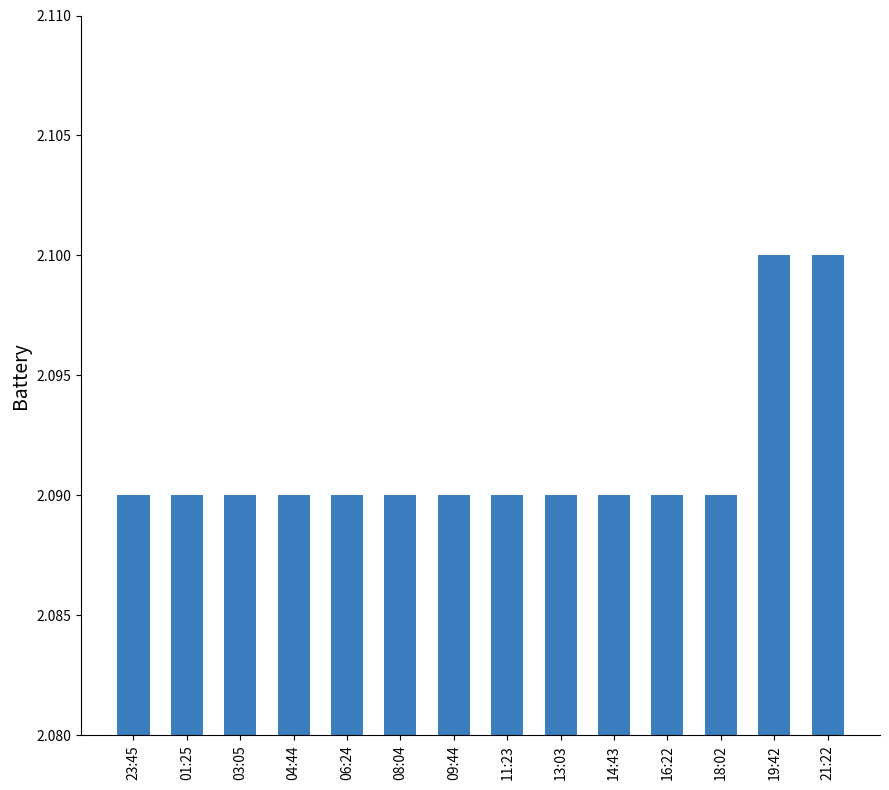

Does the chart contain any negative values?

No